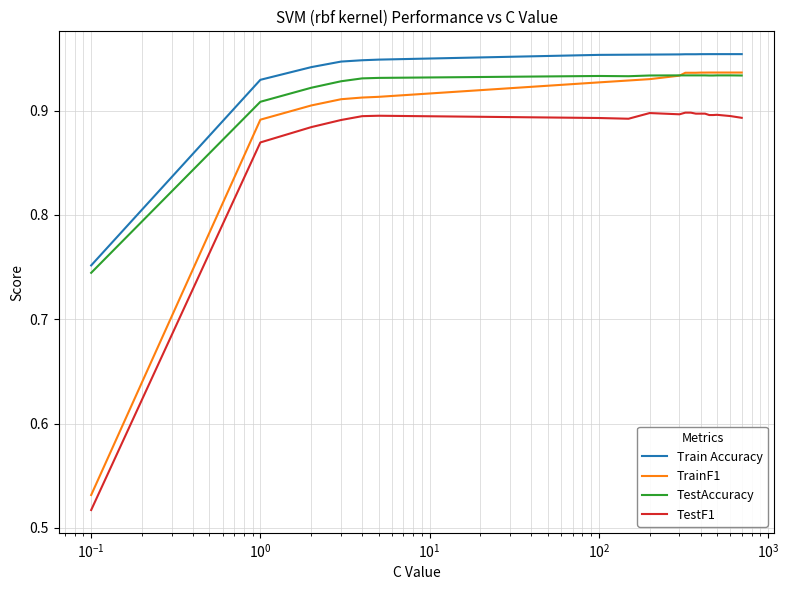

Does the chart have visible grid lines?

Yes